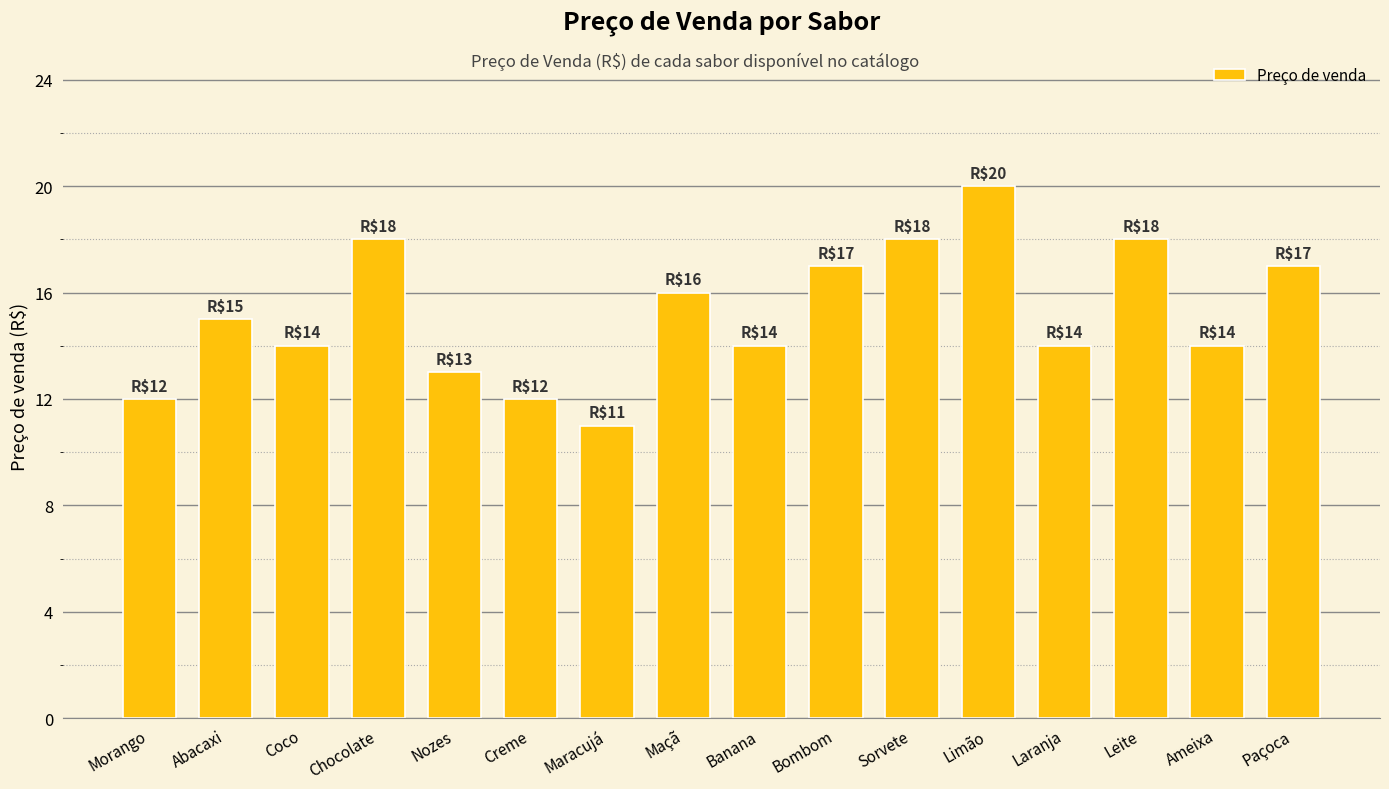

What is the difference between the second highest and minimum values?

7